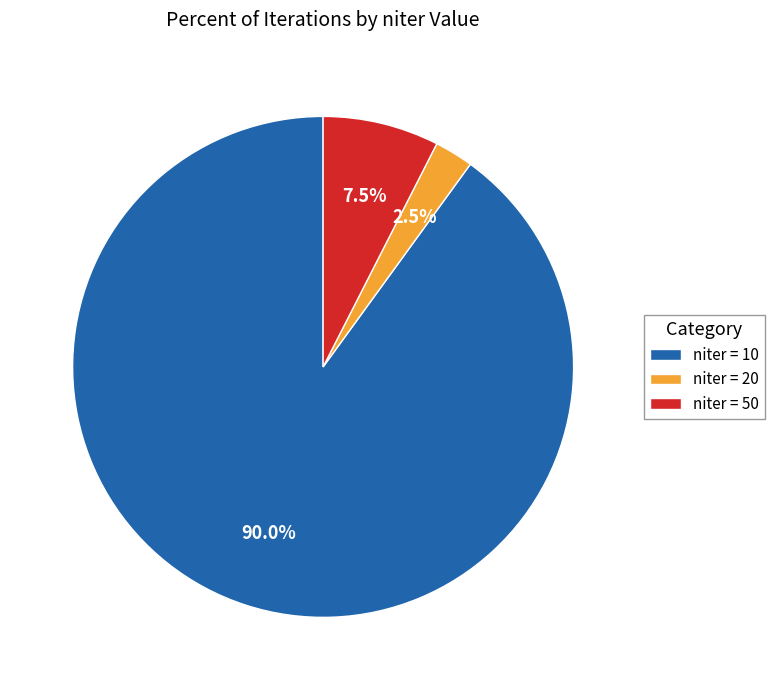

Which category has the smallest portion of the pie?

niter = 20